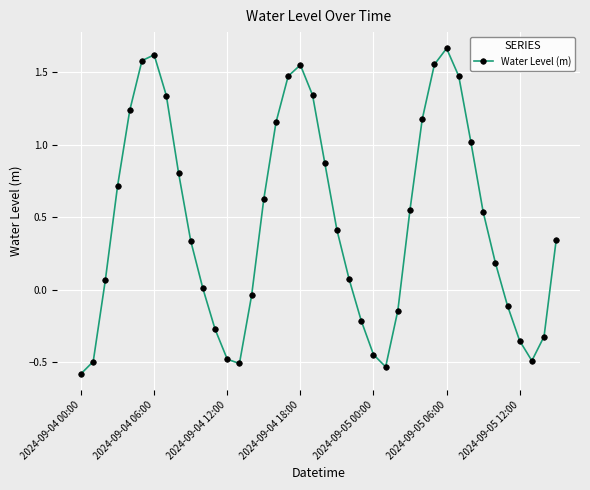

What is the difference between the second highest and second lowest values?

2.2